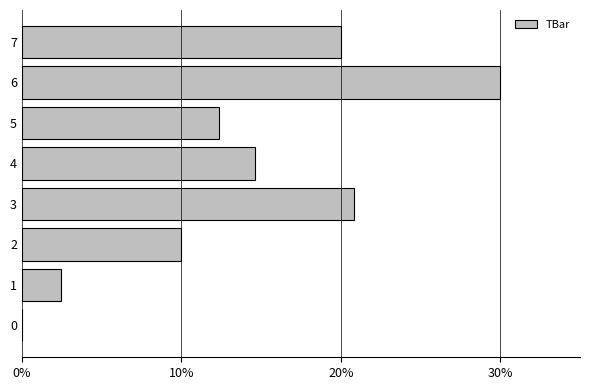

Is it true that the value at 6 is 30.0?

True